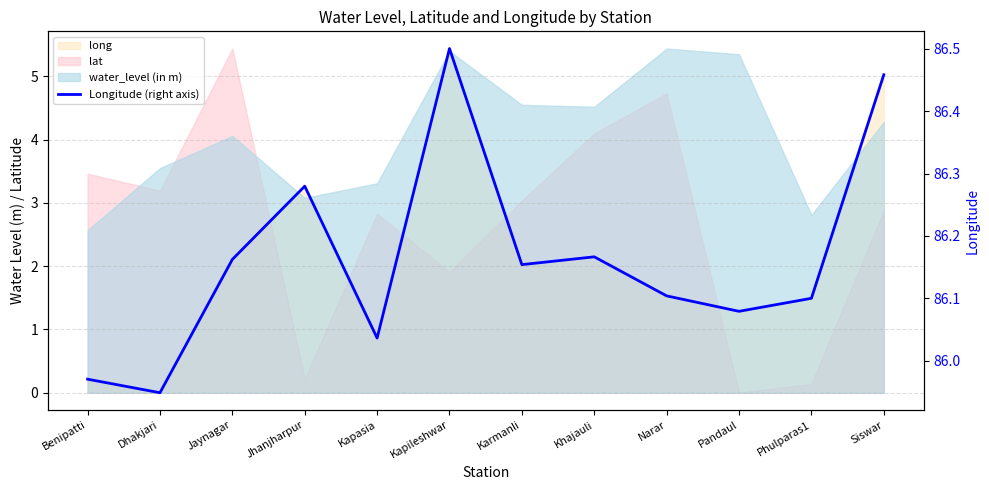

The value at Benipatti is 86.0. True or false?

True